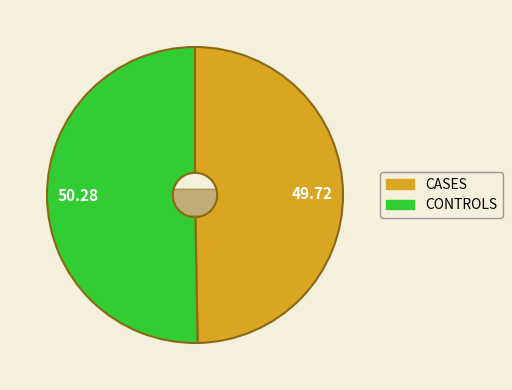

Is it true that 1424709542 is 50% of the pie?

True